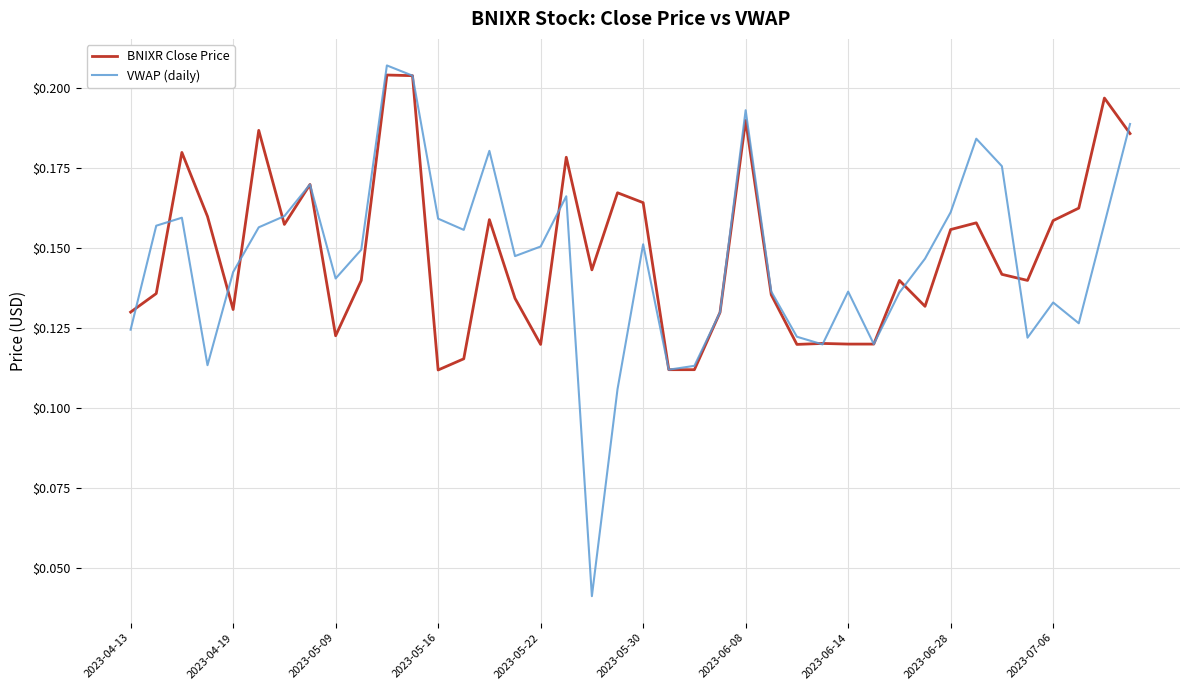

Which series has the largest range (max minus min)?

VWAP (daily)